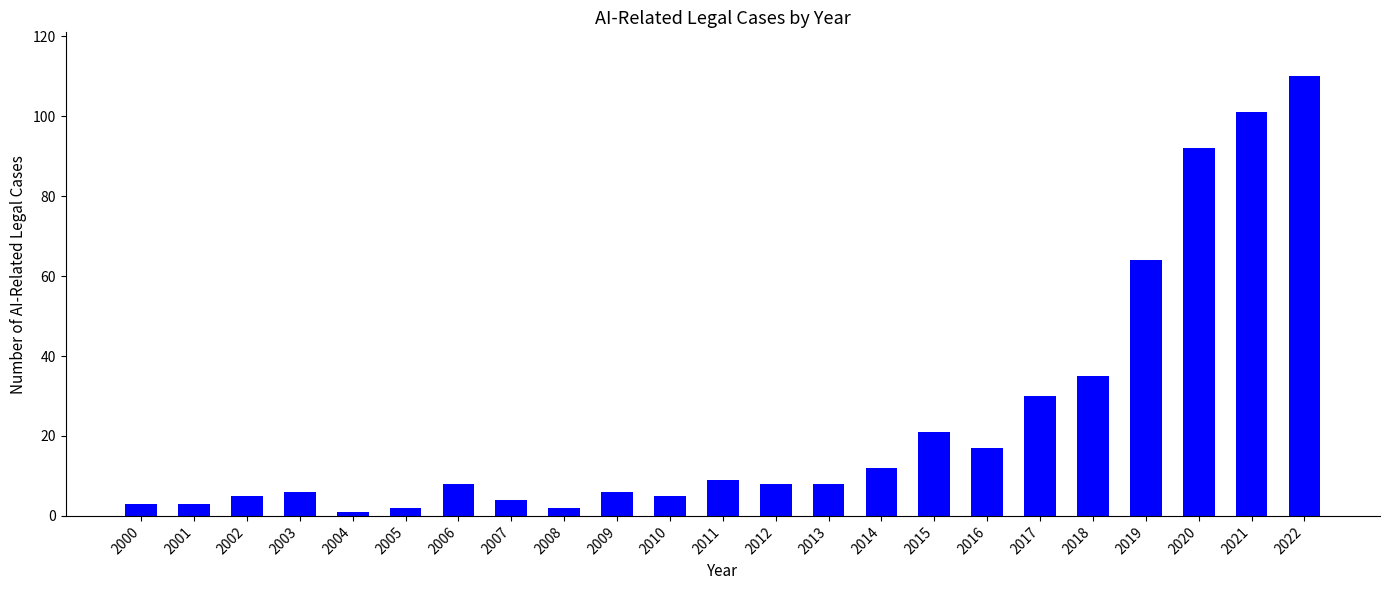

Between 2021 and 2010, which is larger?

2021